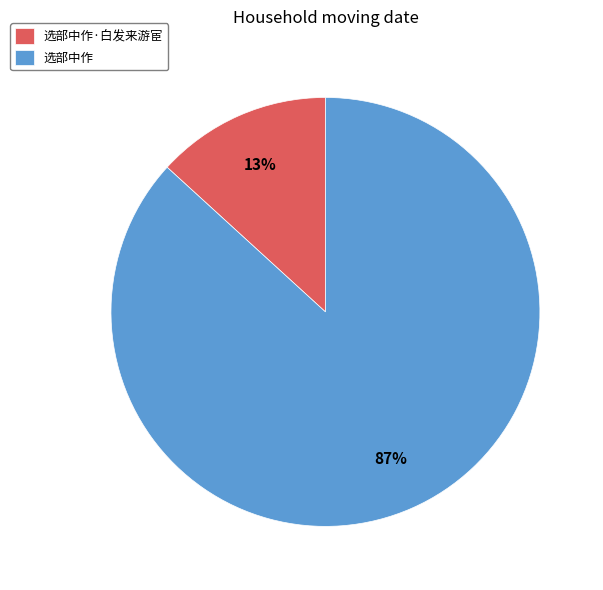

Combined, do 选部中作·白发来游宦 and 选部中作 account for over 50%?

Yes